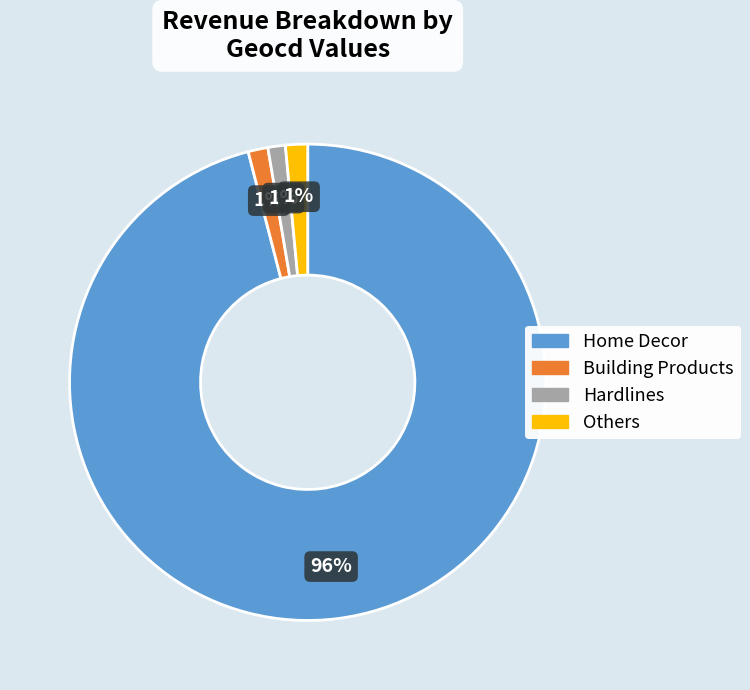

Is there any slice that represents more than half of the pie?

Yes